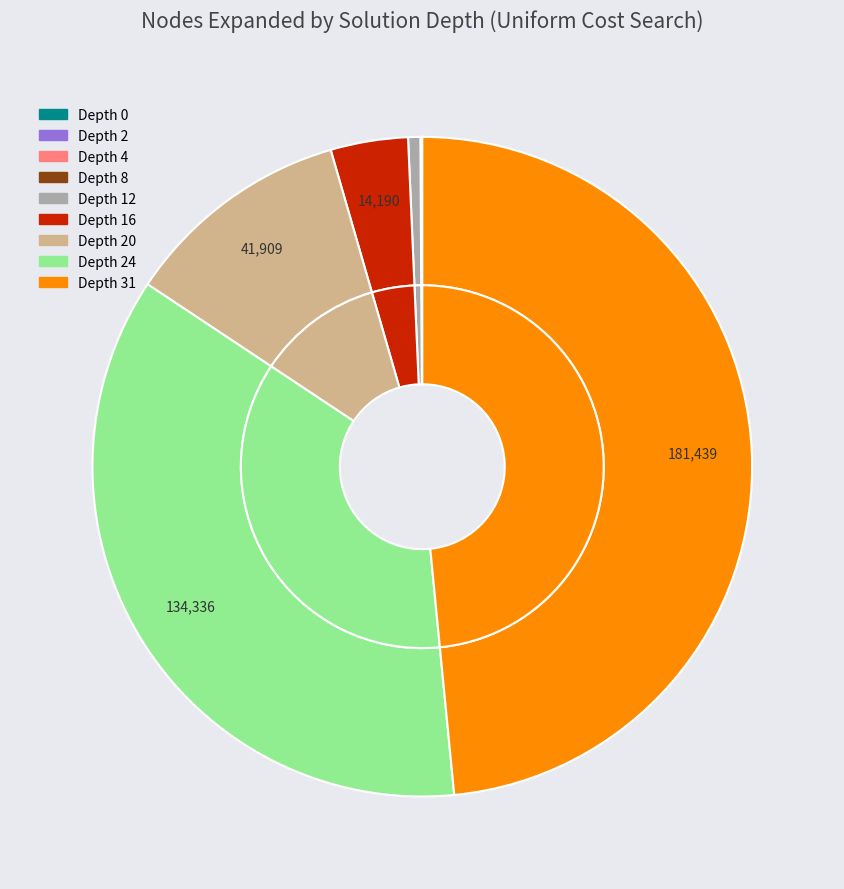

What is the change in value from Depth 8 to Depth 16?

+13881